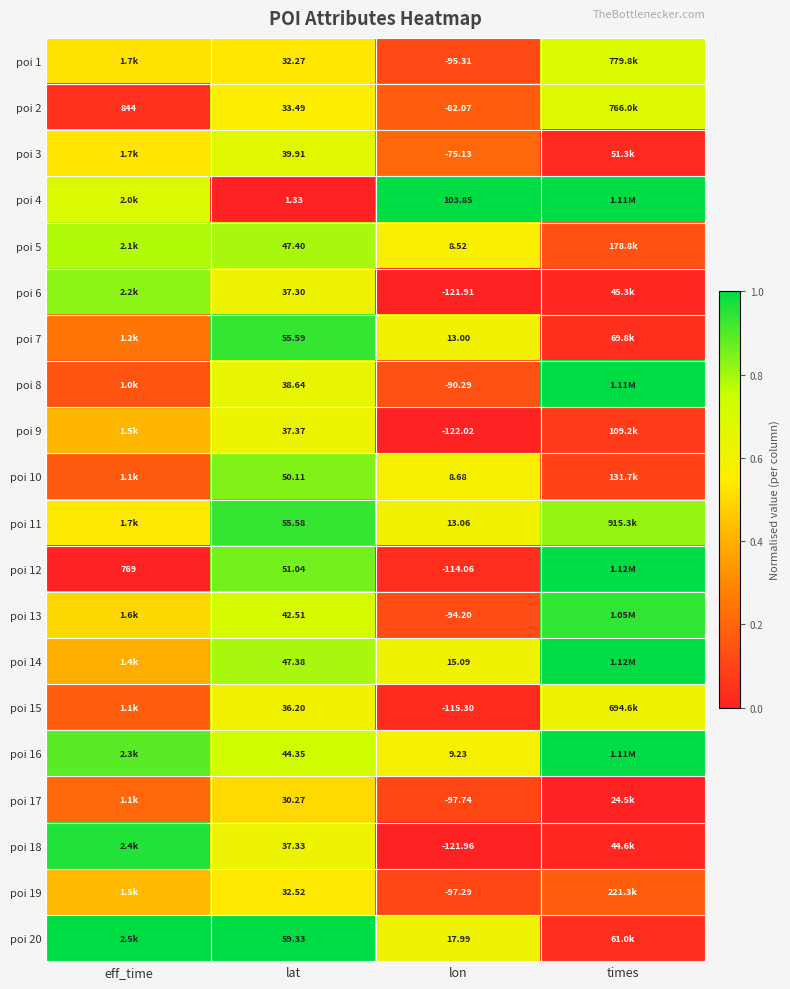

Is the value of poi 14 at lat greater than the value of poi 11 at lat?

No